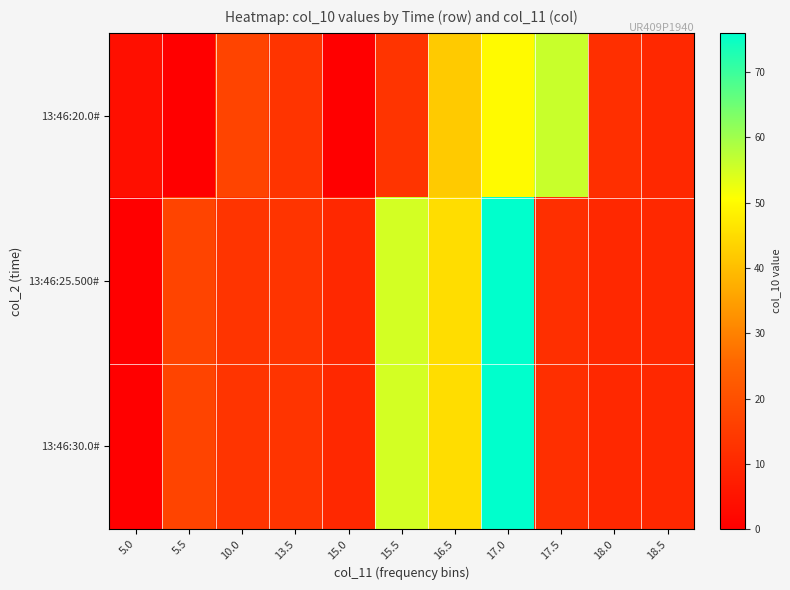

What is the total value across all series at 17.0?

202